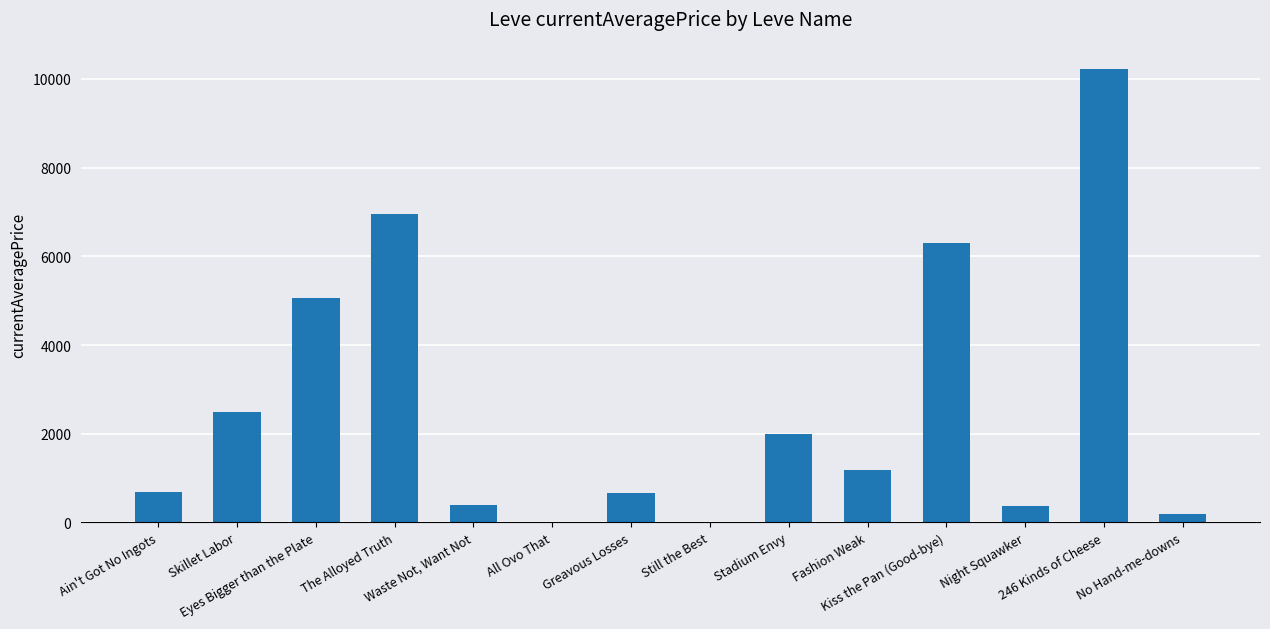

What is the maximum value shown in the chart?

10235.5